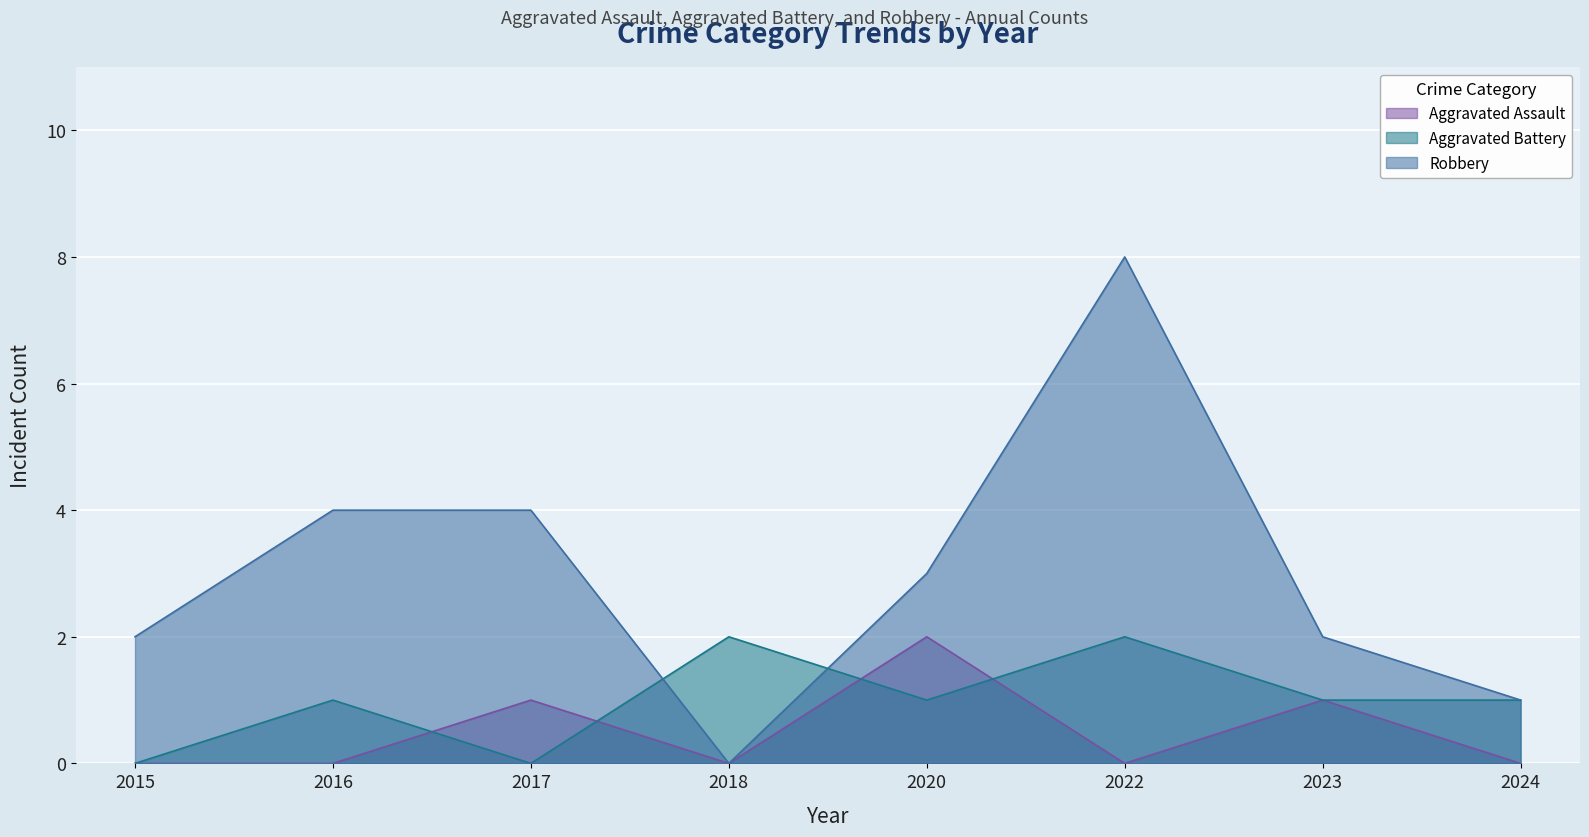

Which series has the largest total across all categories?

Robbery